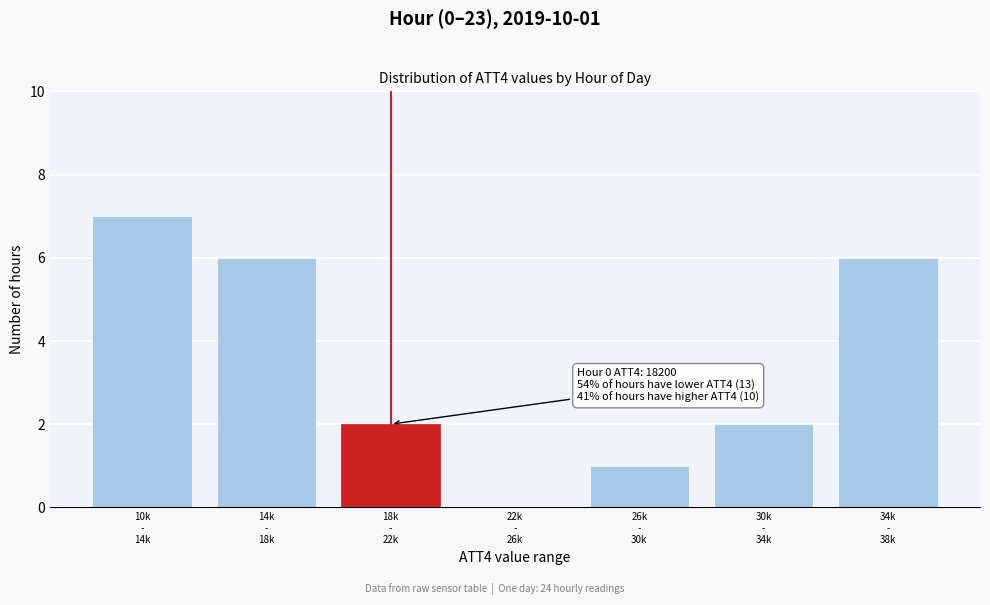

What is the greatest value displayed?

7